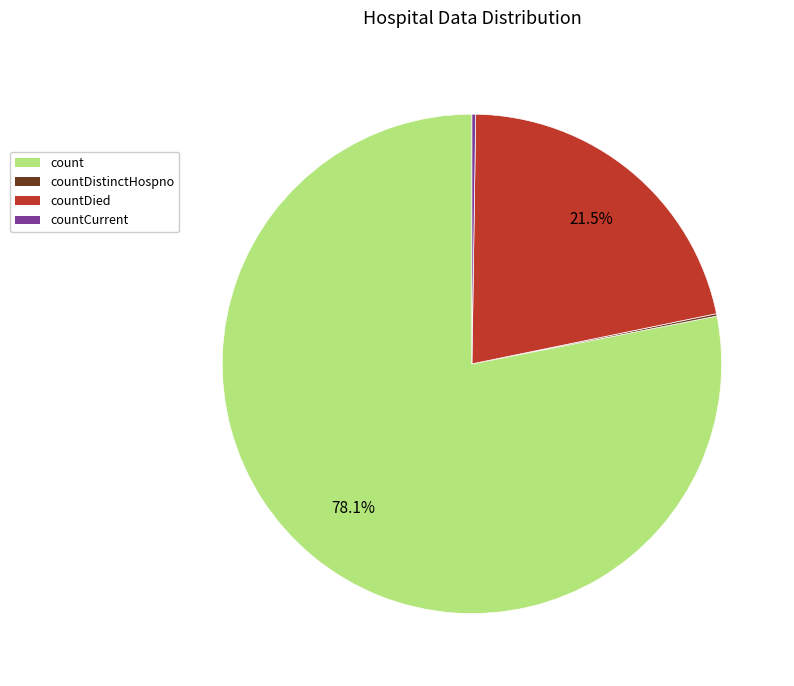

Is there a majority slice in this chart?

Yes